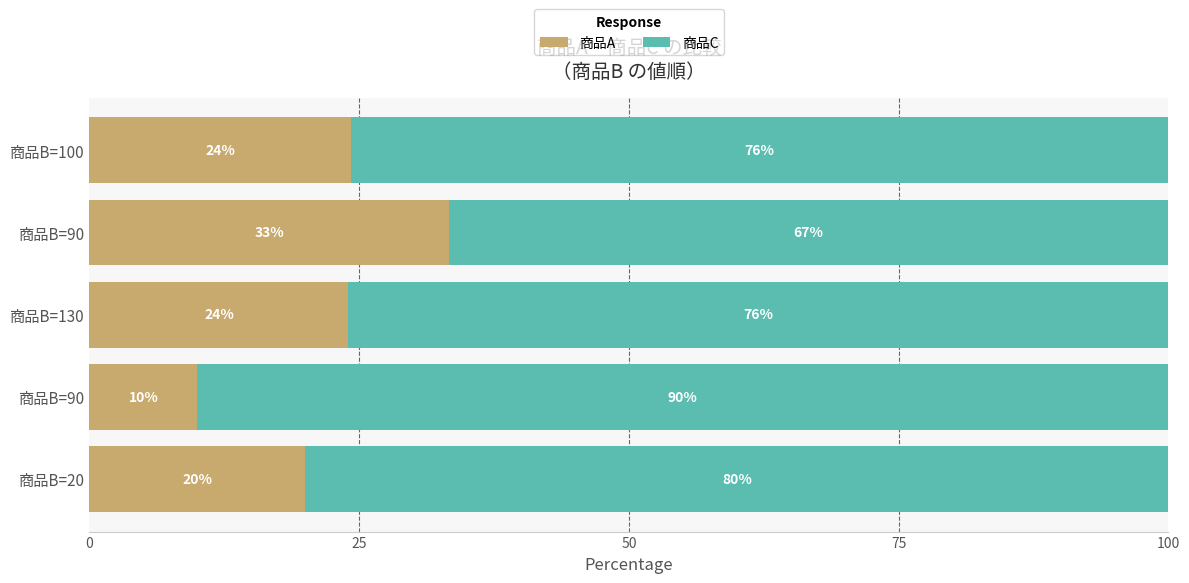

Count the number of data series in this chart.

2